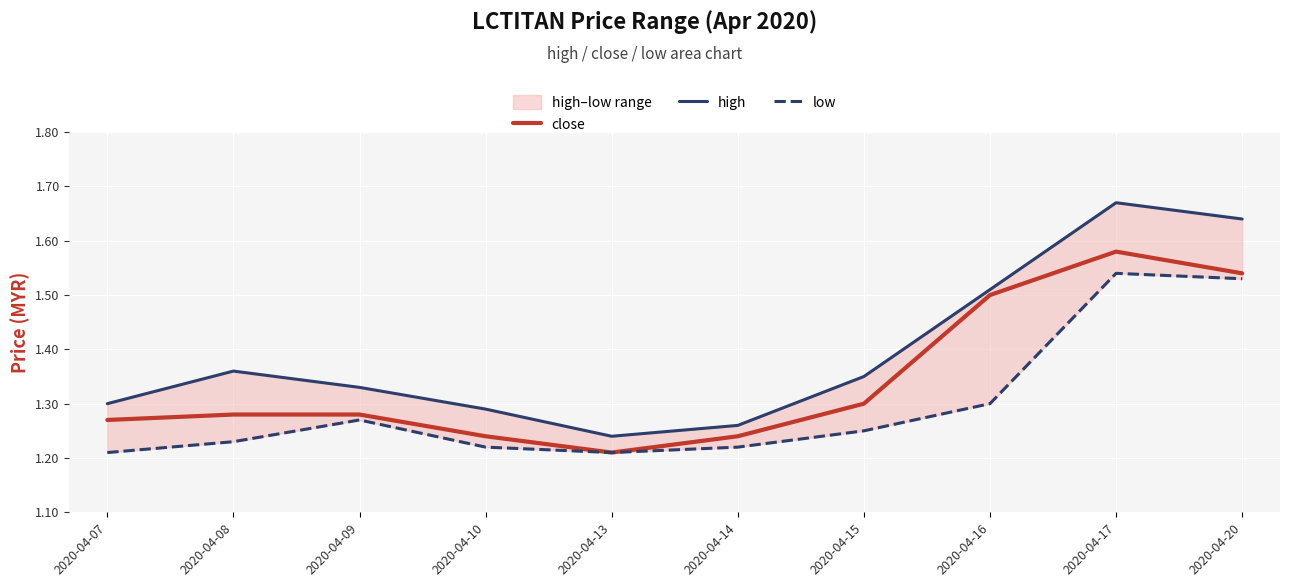

What is the greatest value displayed?

1.7